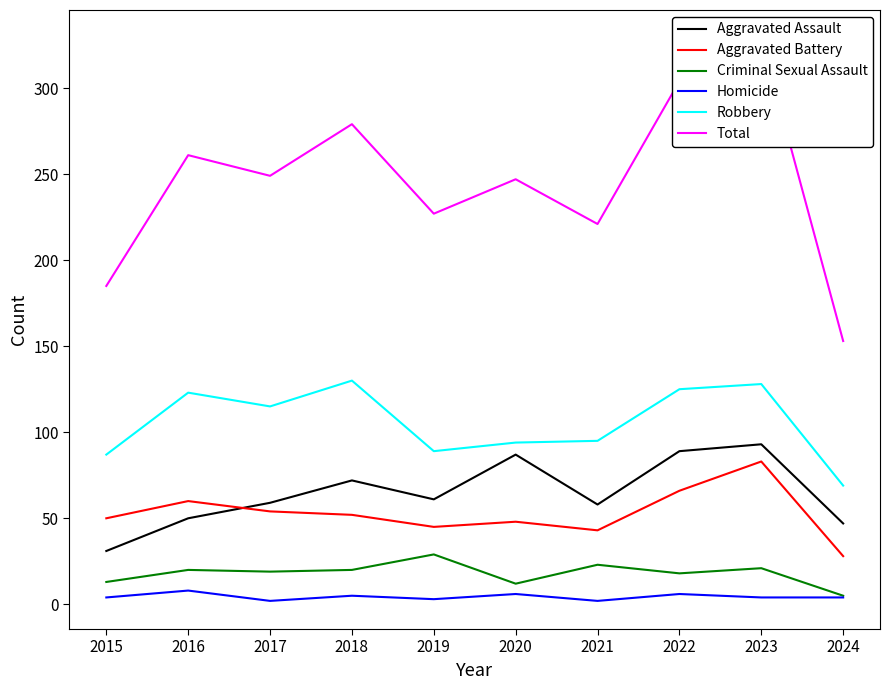

What is the total value across all series at 2022?

608